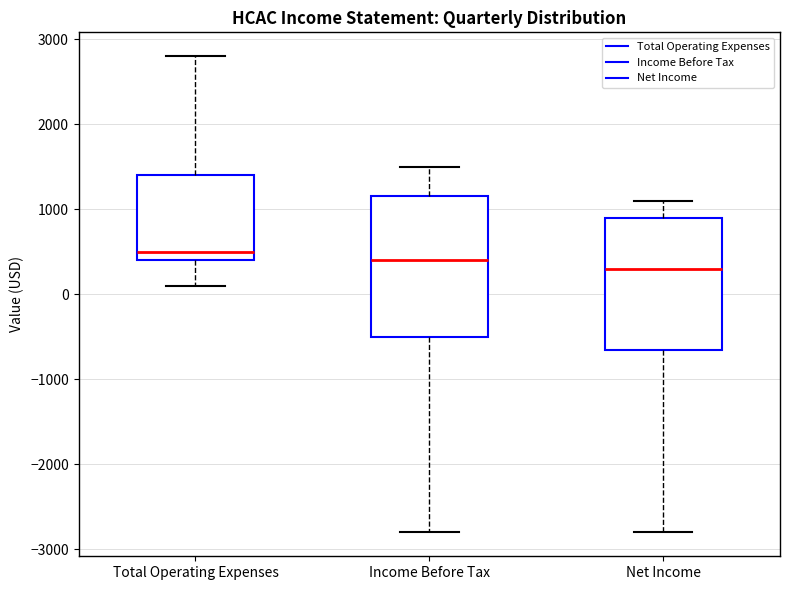

Comparing the boxes themselves (not the whiskers), which one is the tallest?

Income Before Tax